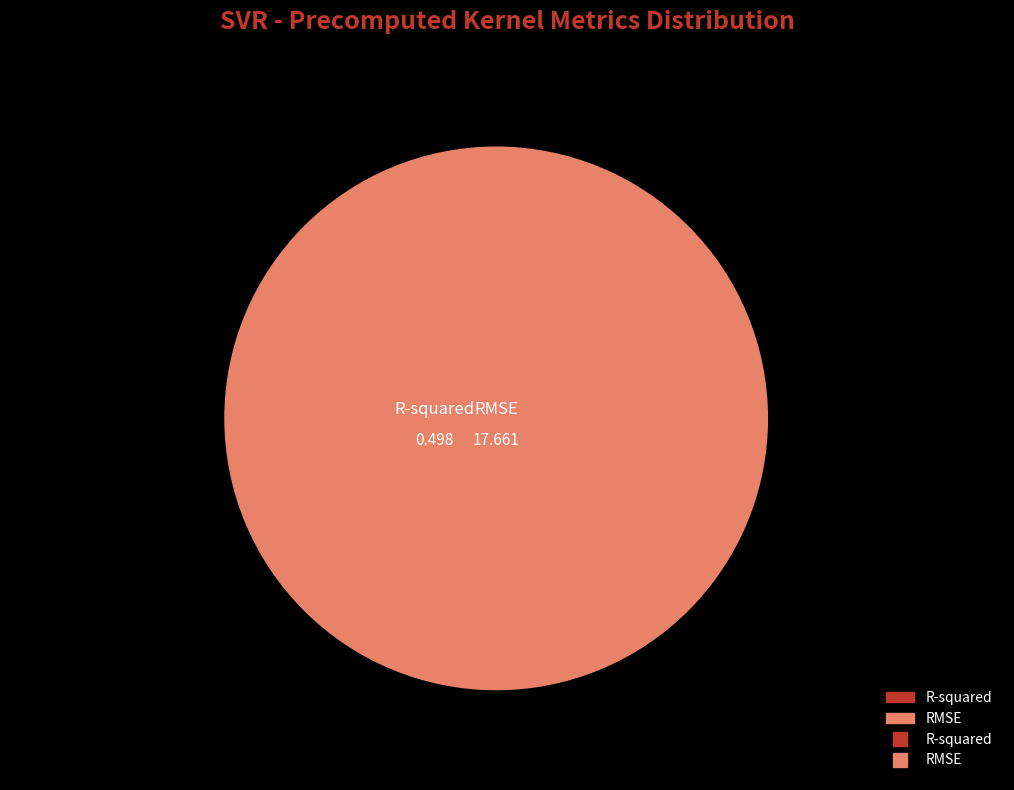

Which slice is the largest?

RMSE